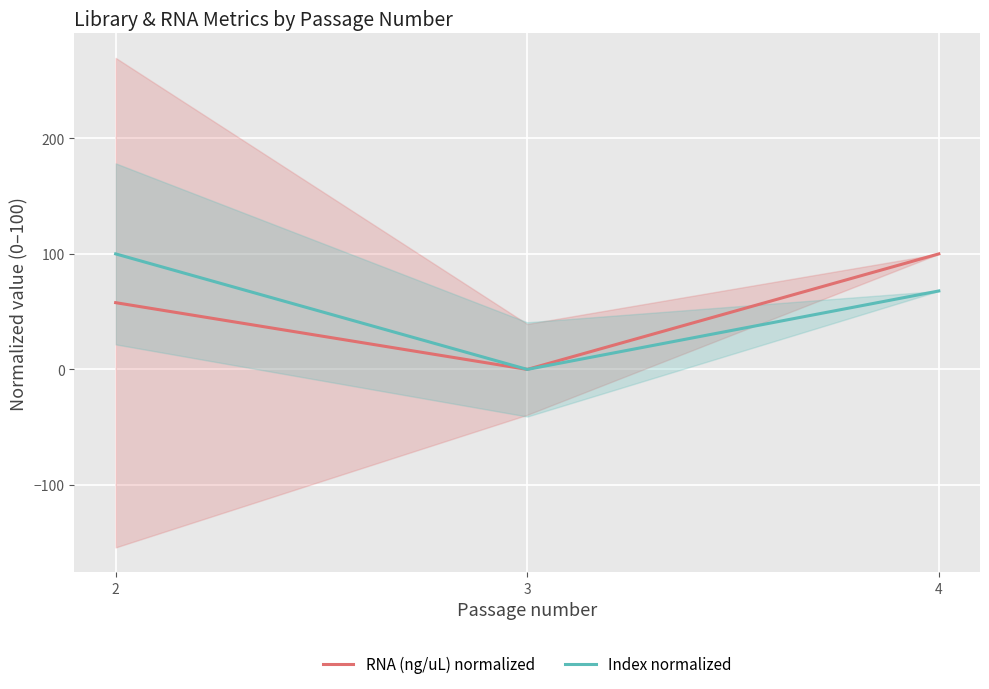

What is the total value across all series at 4?

167.9